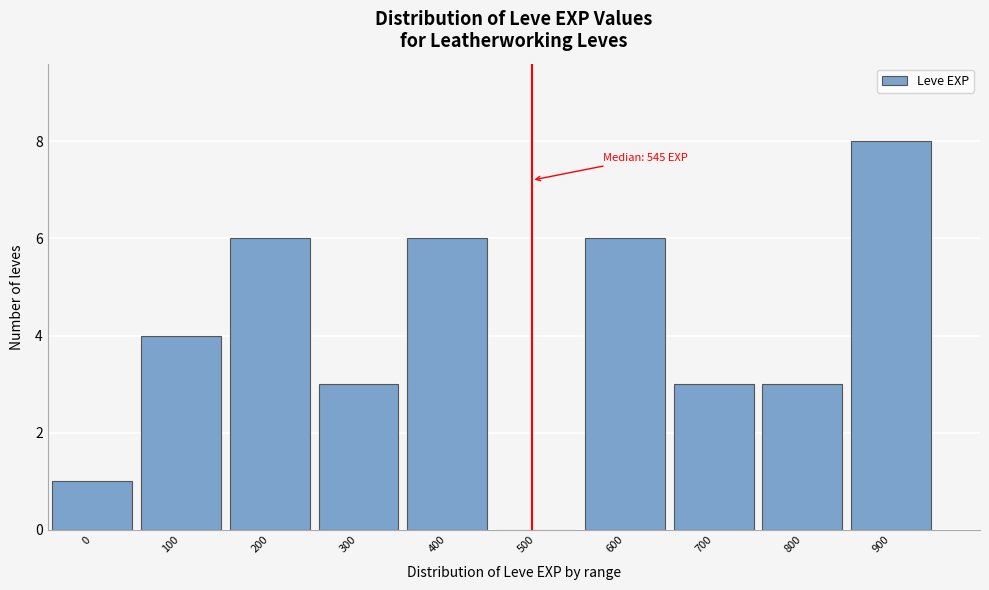

Reading right to left, list all the values displayed in this chart.

900=8	800=3	700=3	600=6	500=0	400=6	300=3	200=6	100=4	0=1